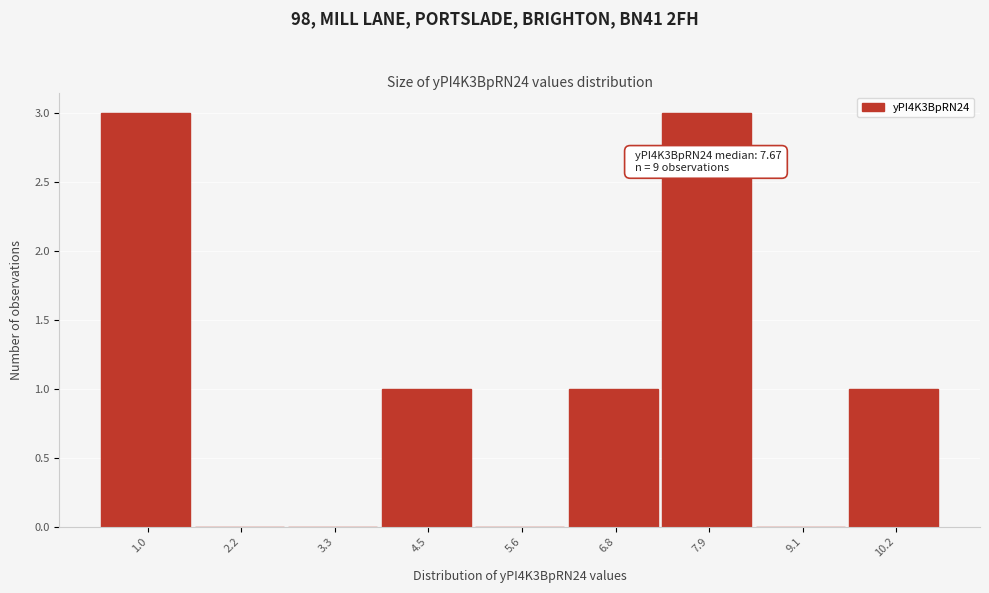

Reading right to left, extract all data points from this chart.

10.2=1	9.1=0	7.9=3	6.8=1	5.6=0	4.5=1	3.3=0	2.2=0	1.0=3